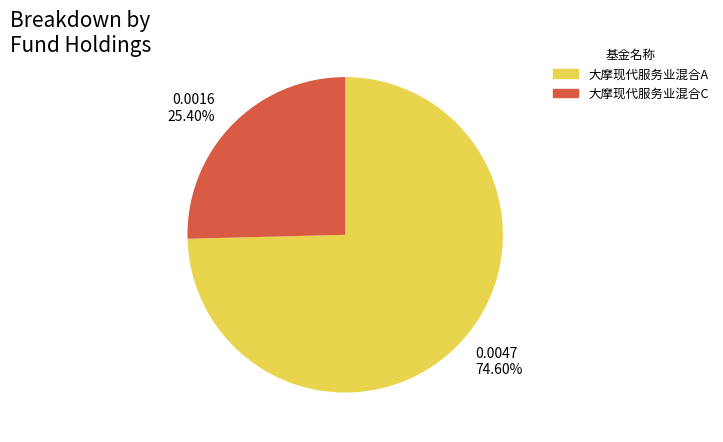

How much of the chart is everything except 大摩现代服务业混合C?

74.6%